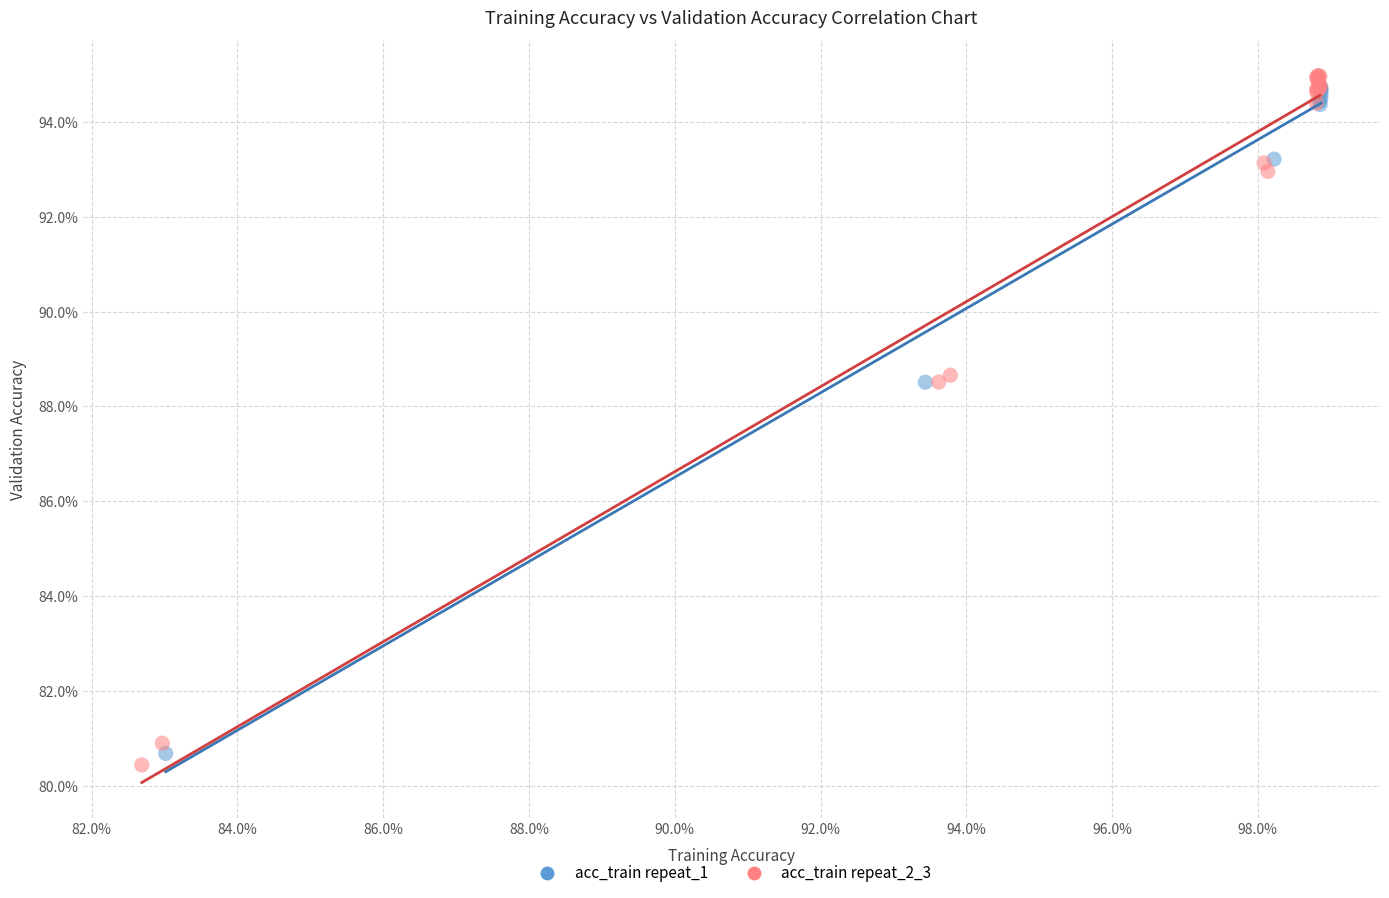

Which series reaches the minimum Y coordinate?

acc_train repeat_2_3